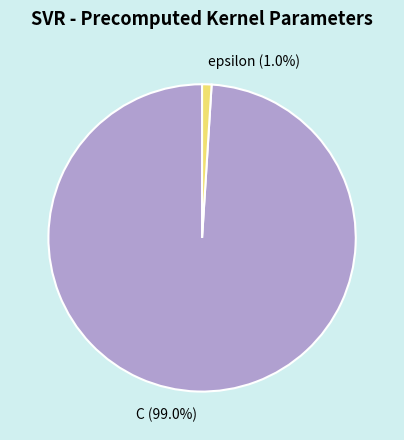

How many slices are in this pie chart?

2